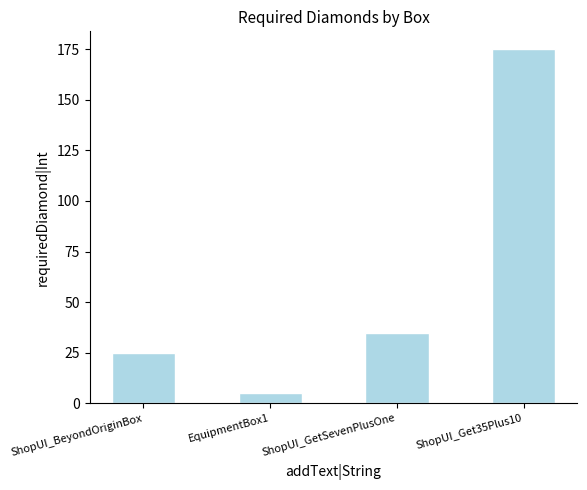

What is the difference between the maximum and minimum values?

170